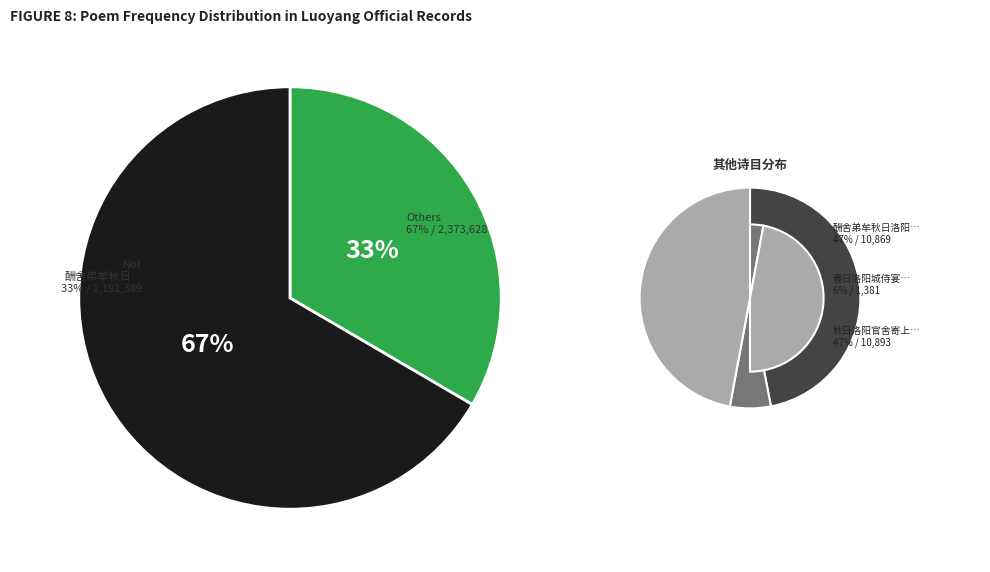

What is the smallest slice in the pie chart?

春日洛阳城侍宴